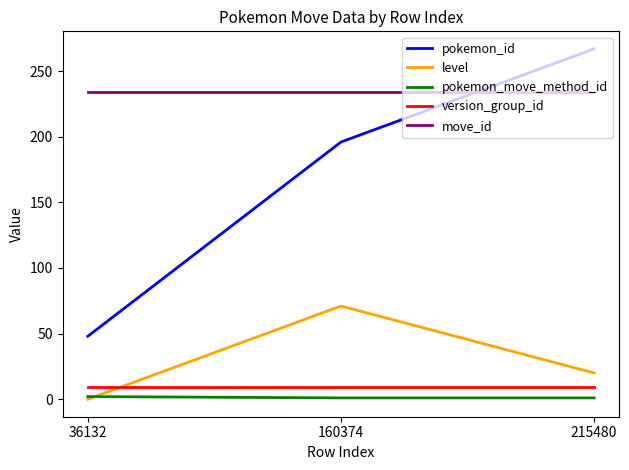

What are all the series names shown in the legend?

pokemon_id, level, pokemon_move_method_id, version_group_id, move_id